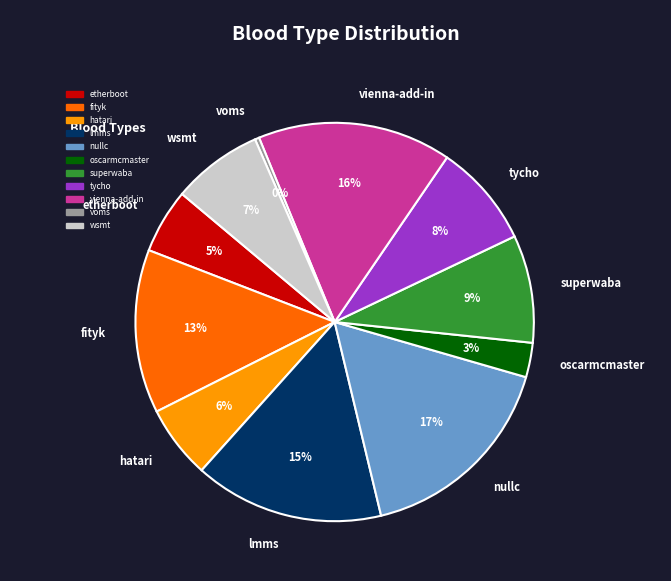

What is the smallest slice in the pie chart?

voms